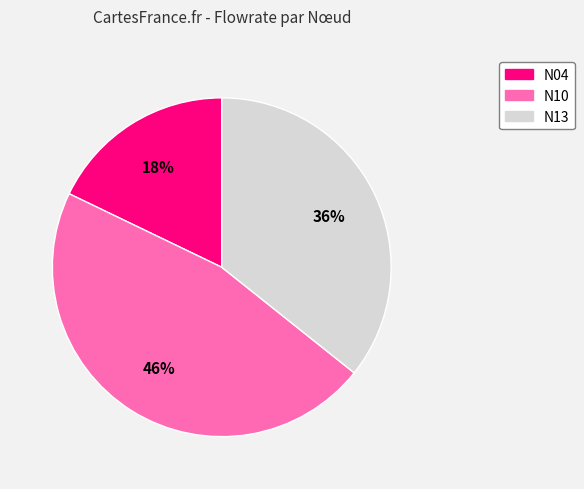

Combined, do N04 and N10 account for over 50%?

Yes